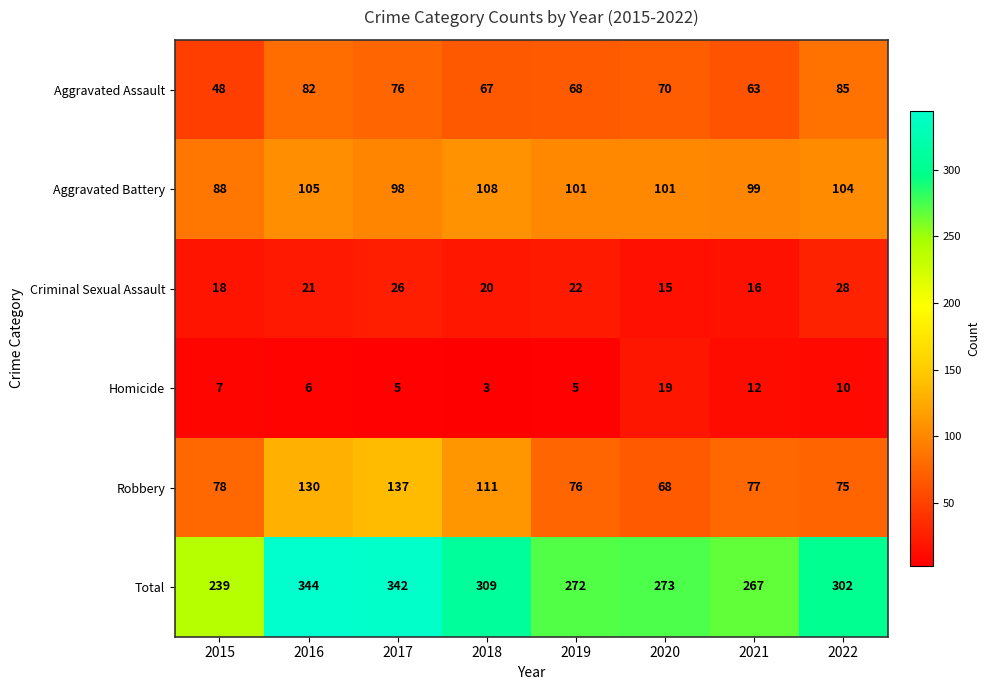

Rank the series at 2015 from highest to lowest value.

Total, Aggravated Battery, Robbery, Aggravated Assault, Criminal Sexual Assault, Homicide